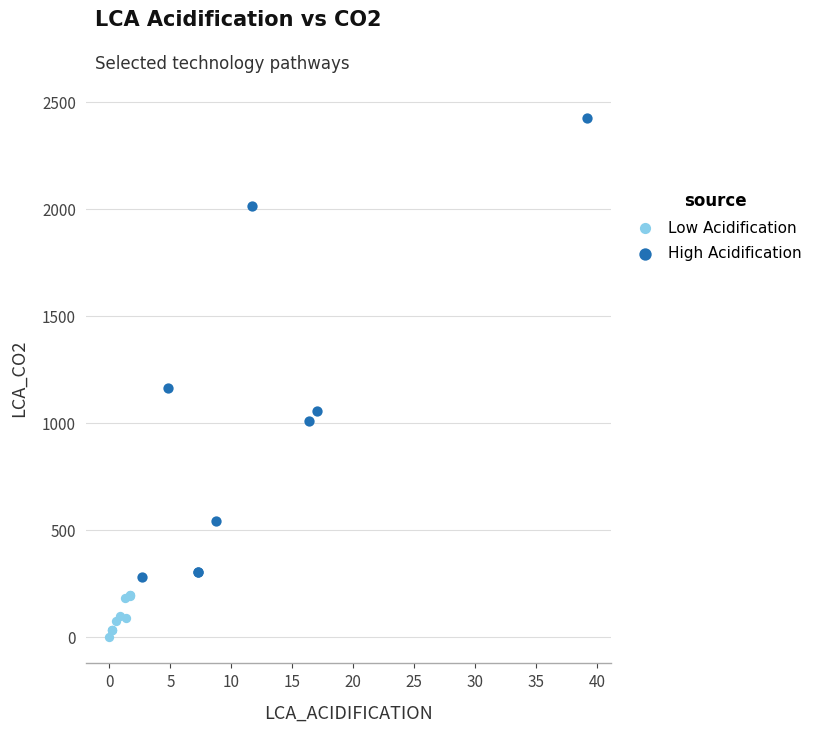

What are all the series names shown in the legend?

Low Acidification, High Acidification